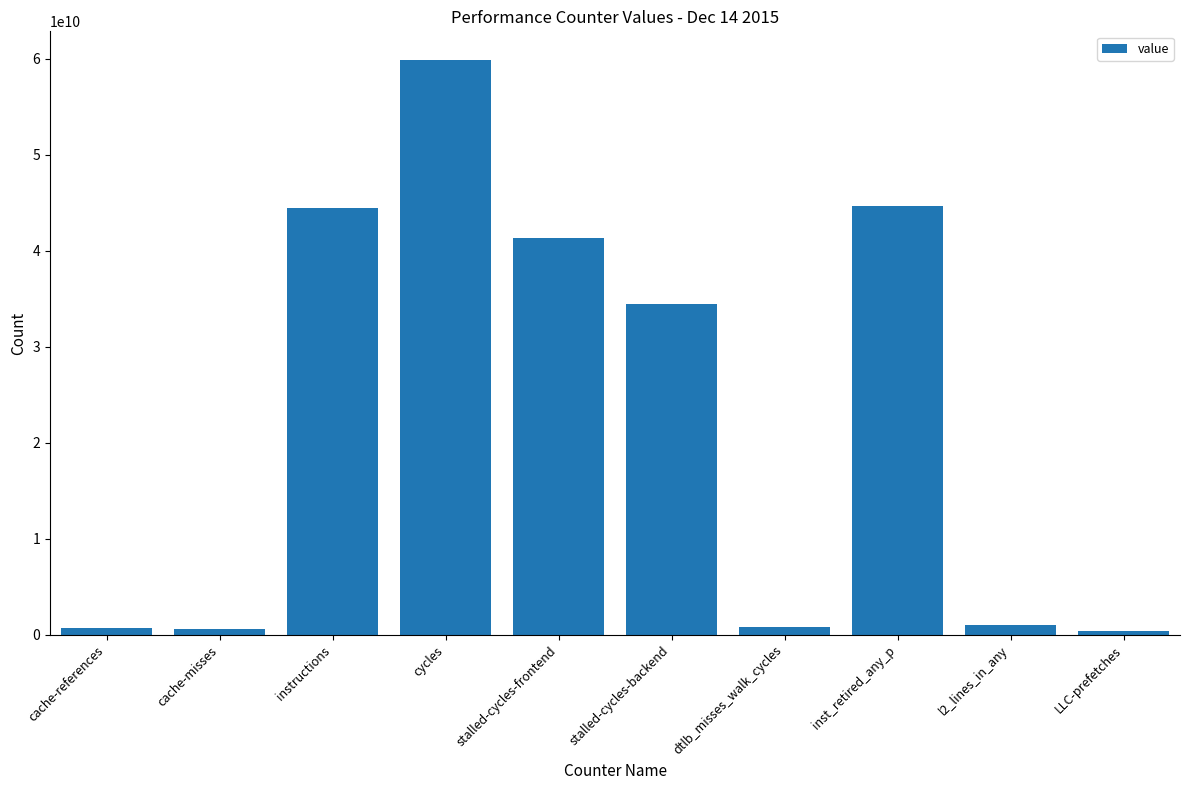

Are the bars grouped side by side (vs. stacked)?

No